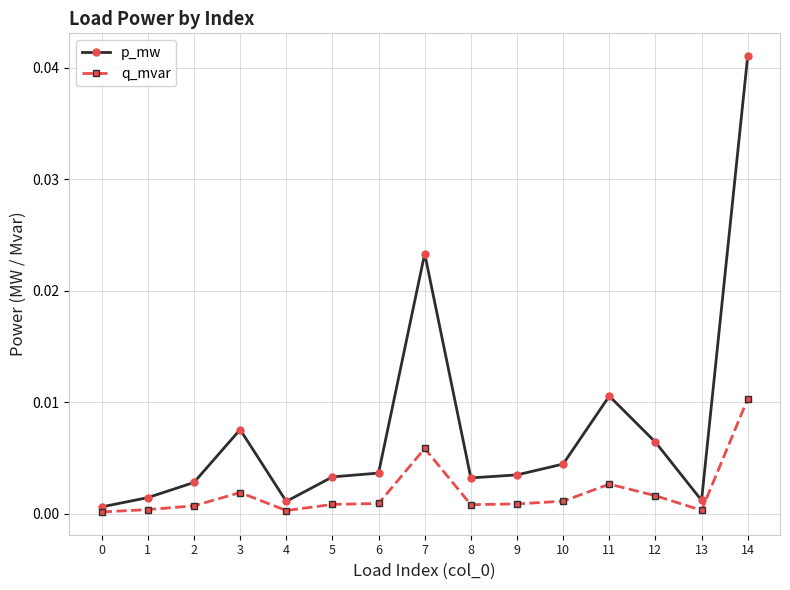

At which category does p_mw reach its first local peak?

3